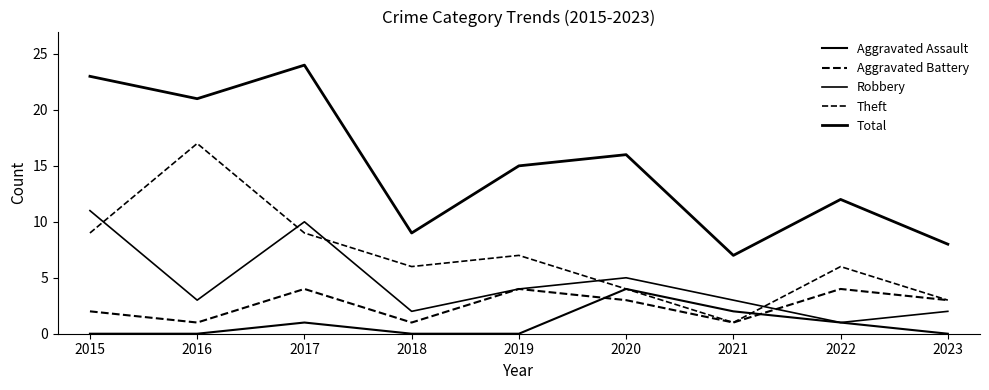

At which category does Aggravated Assault reach its first local peak?

2017